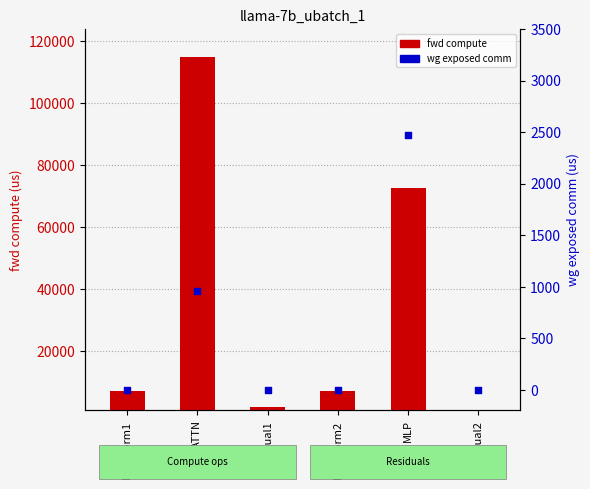

At which category is the sum across all series the highest?

ATTN